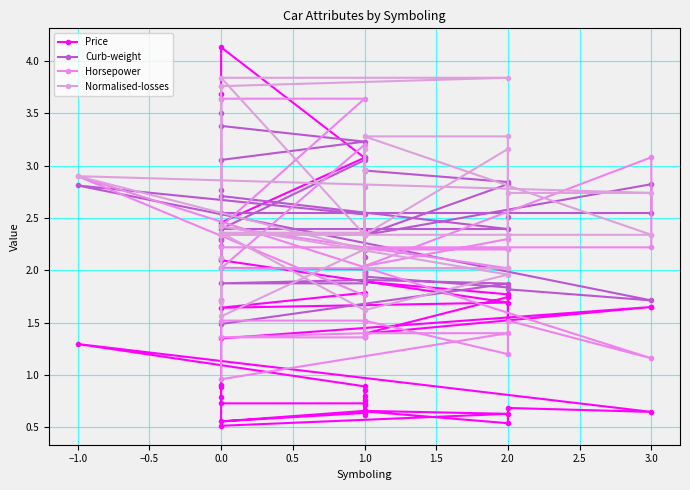

Is this an area chart (filled region under the line)?

No